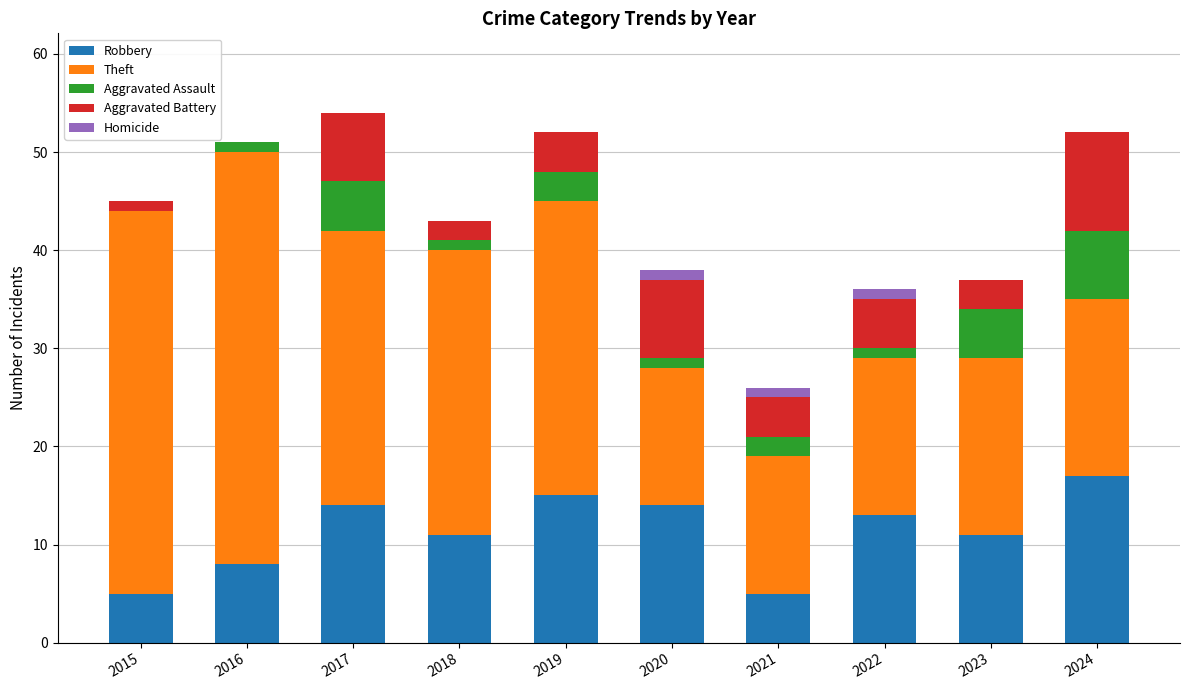

What is the highest value of the Robbery series?

17